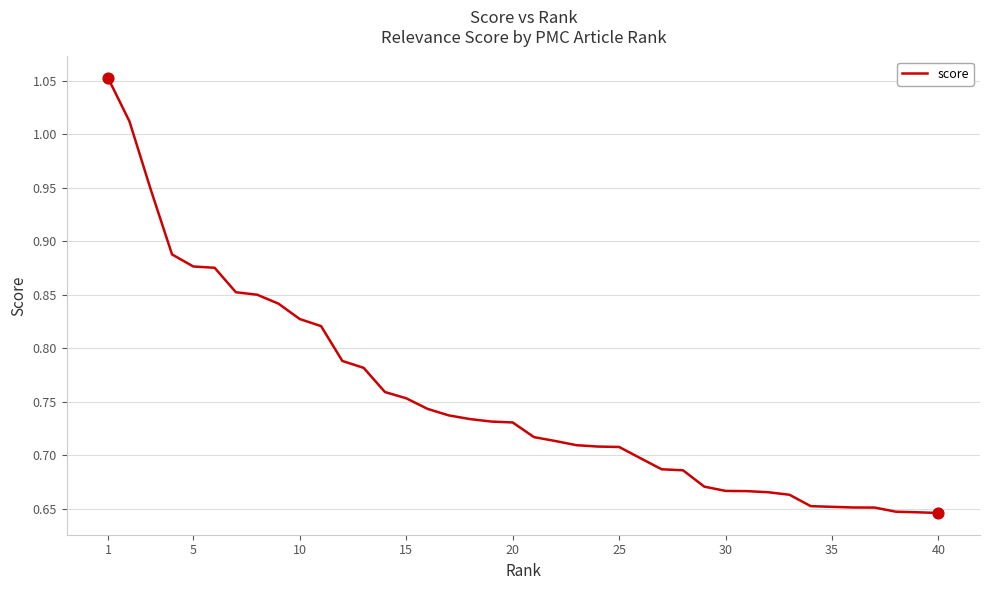

Is this an area chart (filled region under the line)?

No